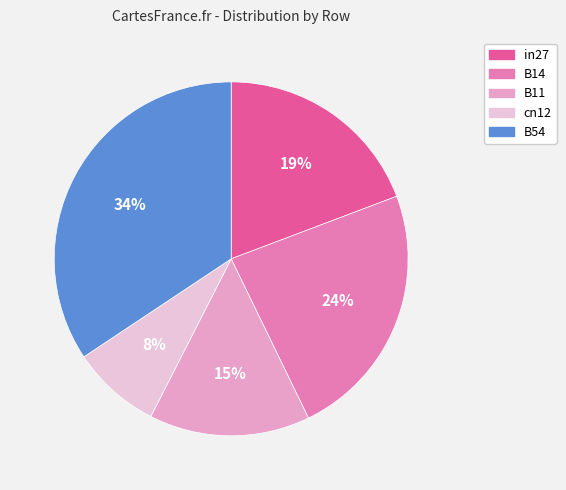

To the nearest percent, what portion does in27 represent?

19%